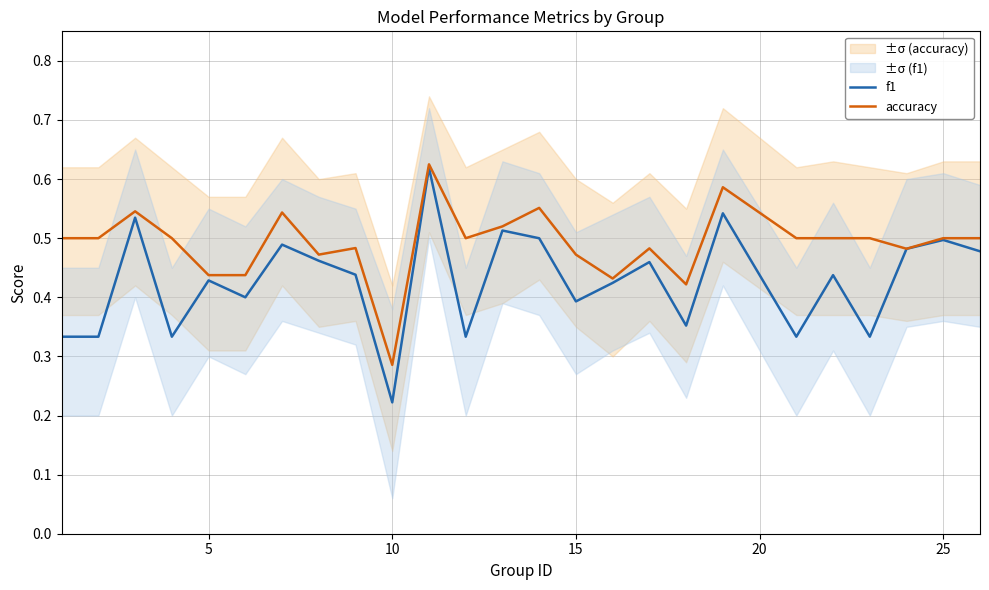

Where is f1 nearest to the value 0?

10